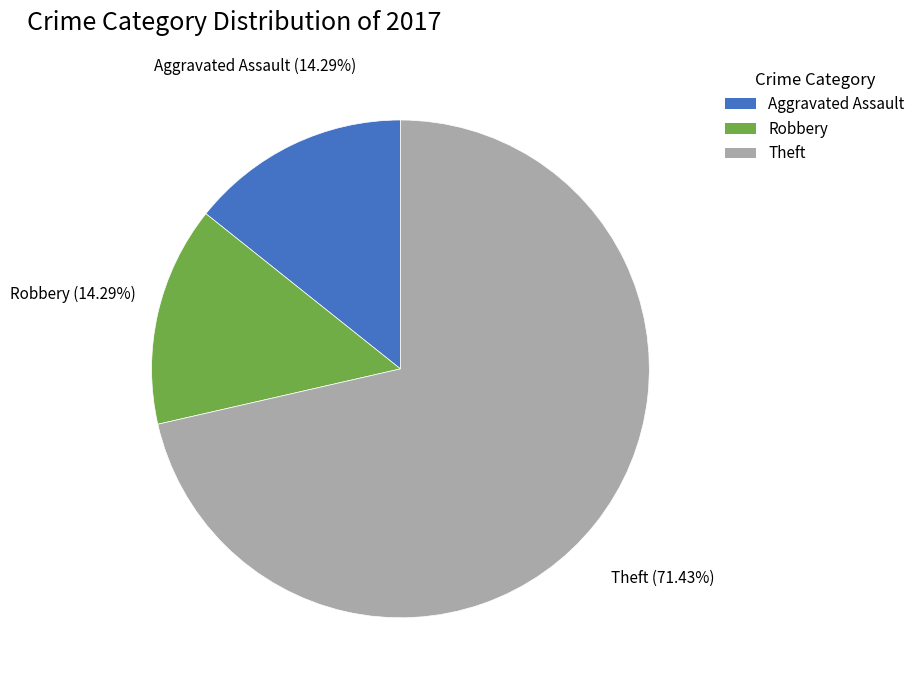

Is there a majority slice in this chart?

Yes